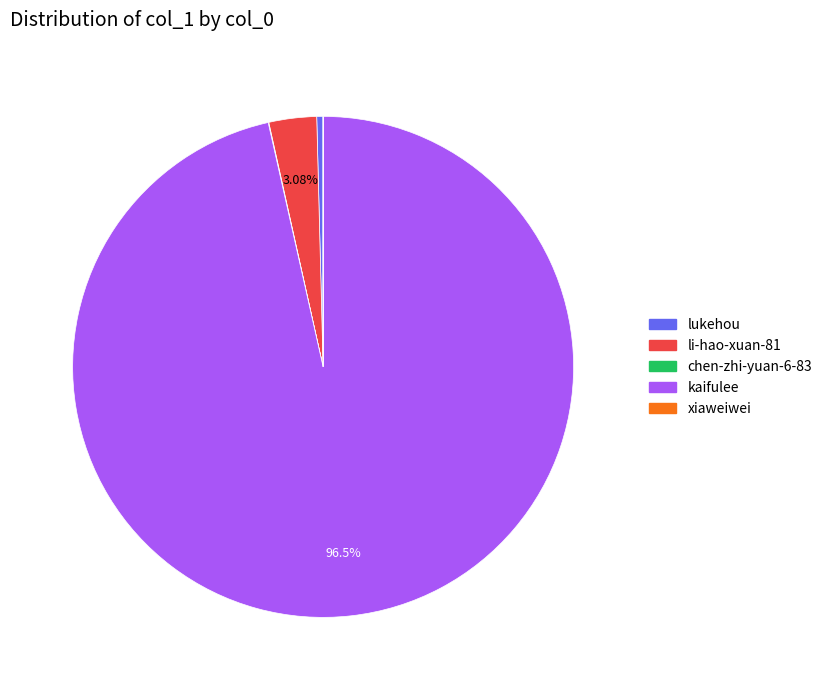

What is the ratio of the value at li-hao-xuan-81 to the value at lukehou?

7.6